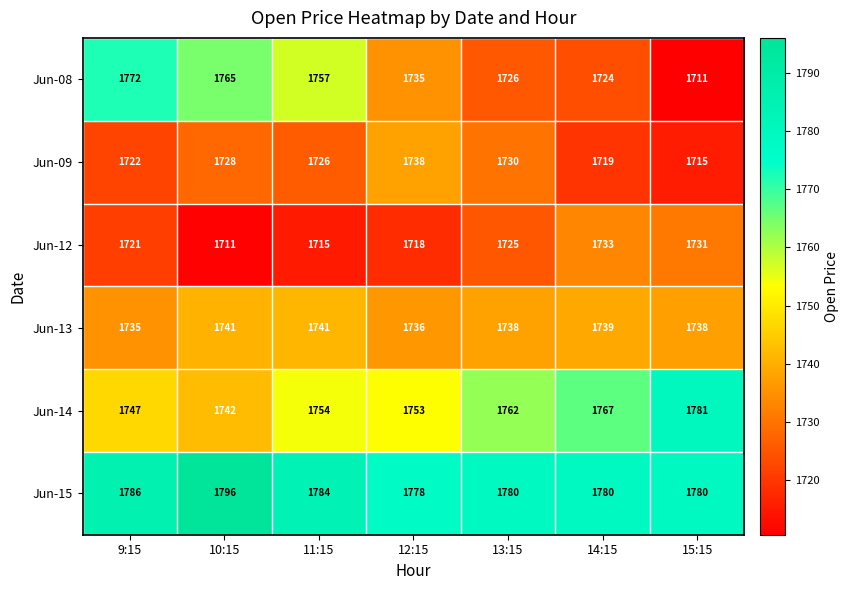

At how many categories does at least one series exceed 1728?

7